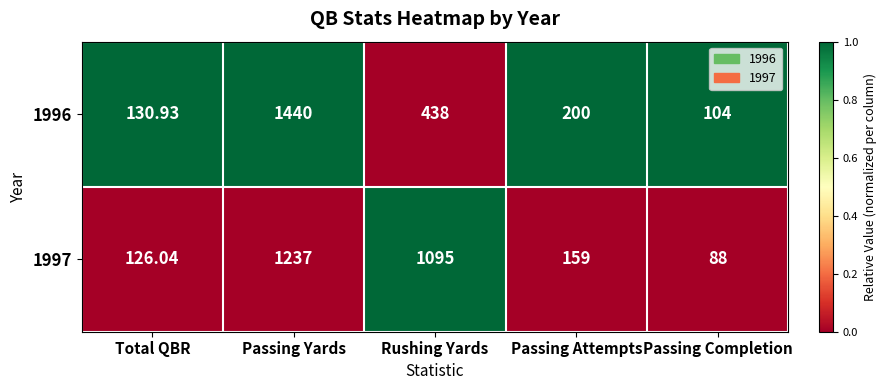

At which category is the sum across all series the highest?

Passing Yards